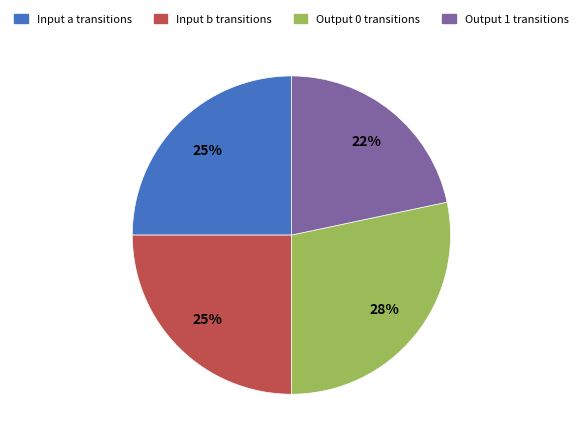

To the nearest percent, what is the average slice percentage?

25%